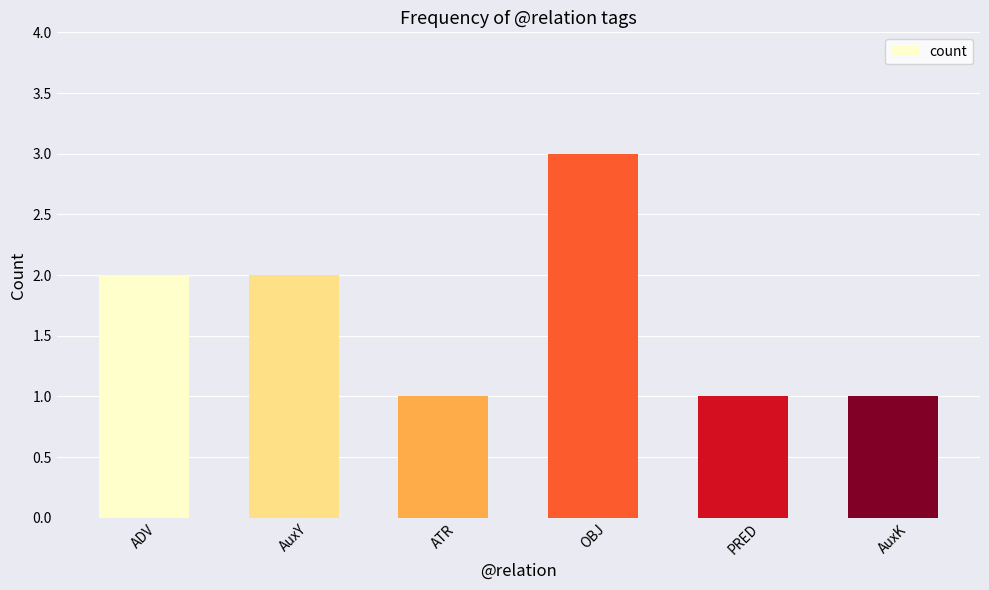

How many distinct data groups are displayed?

1